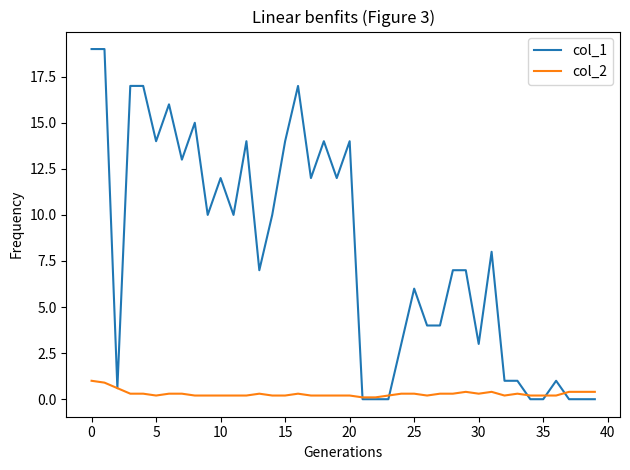

Which series has the widest spread of values?

col_1